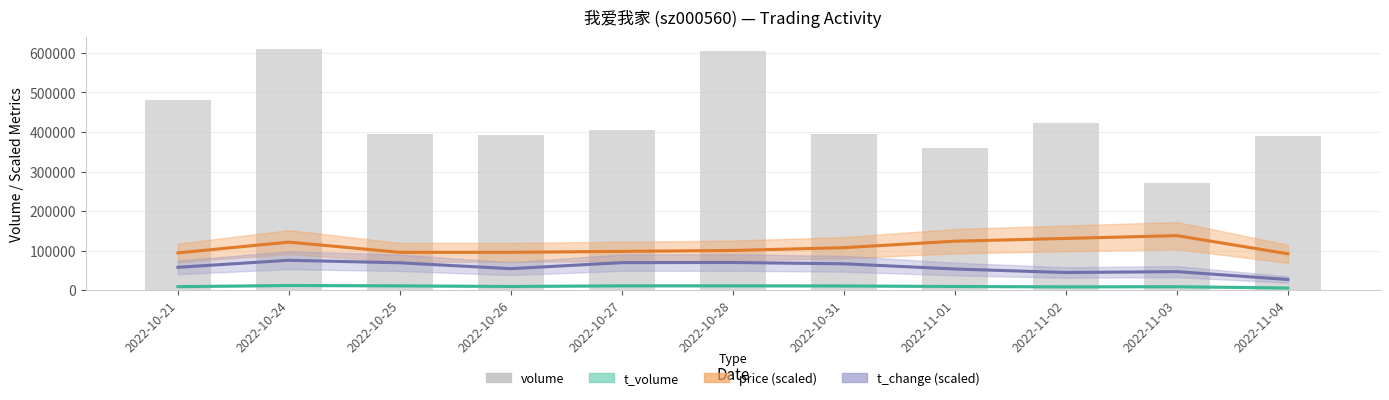

What is the sum of all t_change (scaled) values?

632741.8